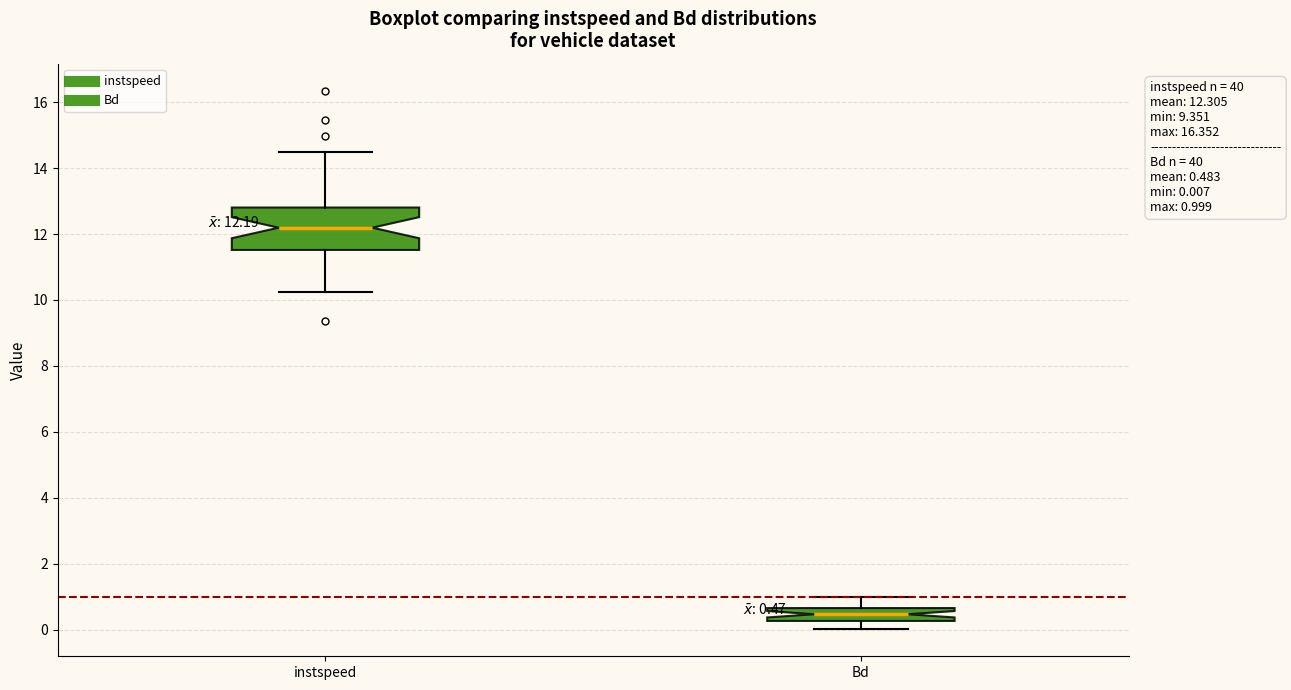

Which box's median line is the lowest?

Bd